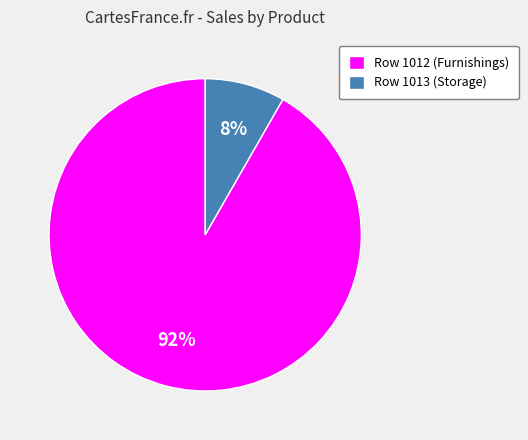

What is the majority slice?

Row 1012 (Furnishings)